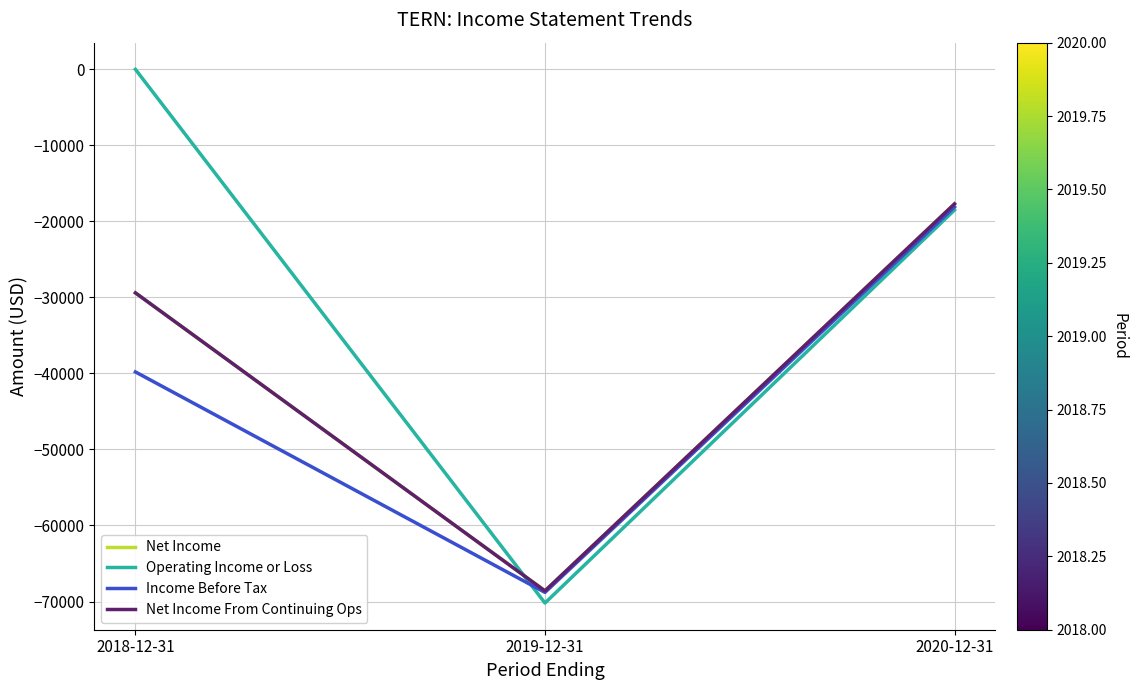

Does the chart display data point markers on the line(s)?

No